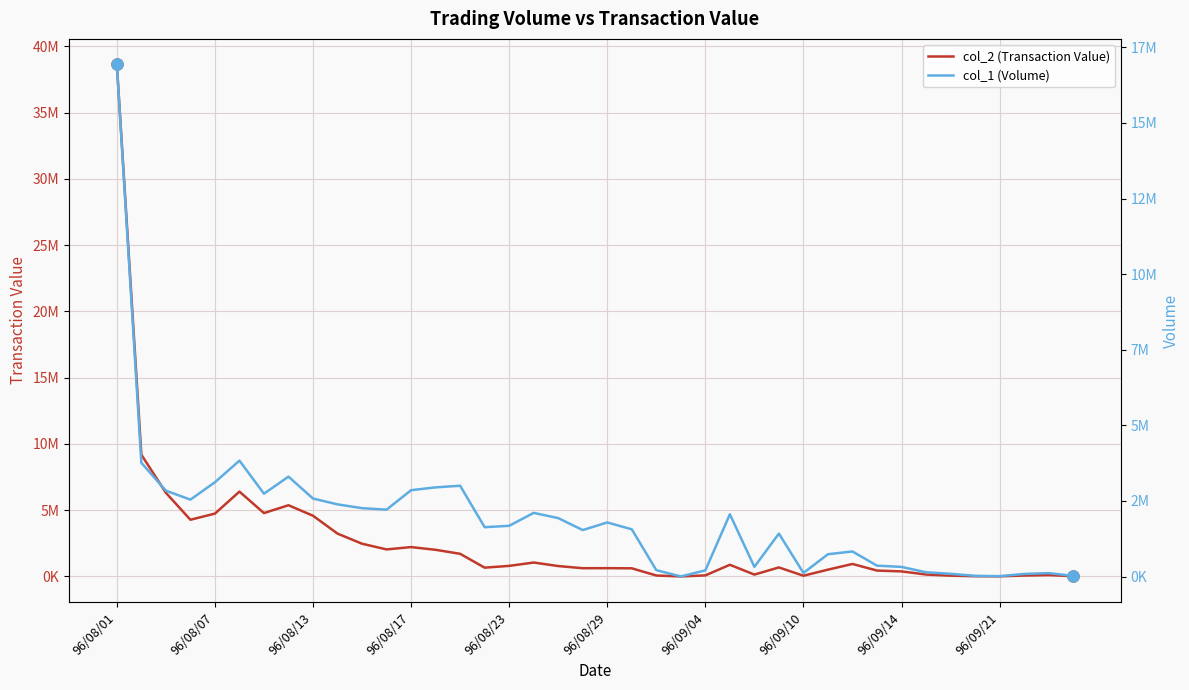

The value of col_1 (Volume) at 96/09/10 is 1957217. True or false?

False